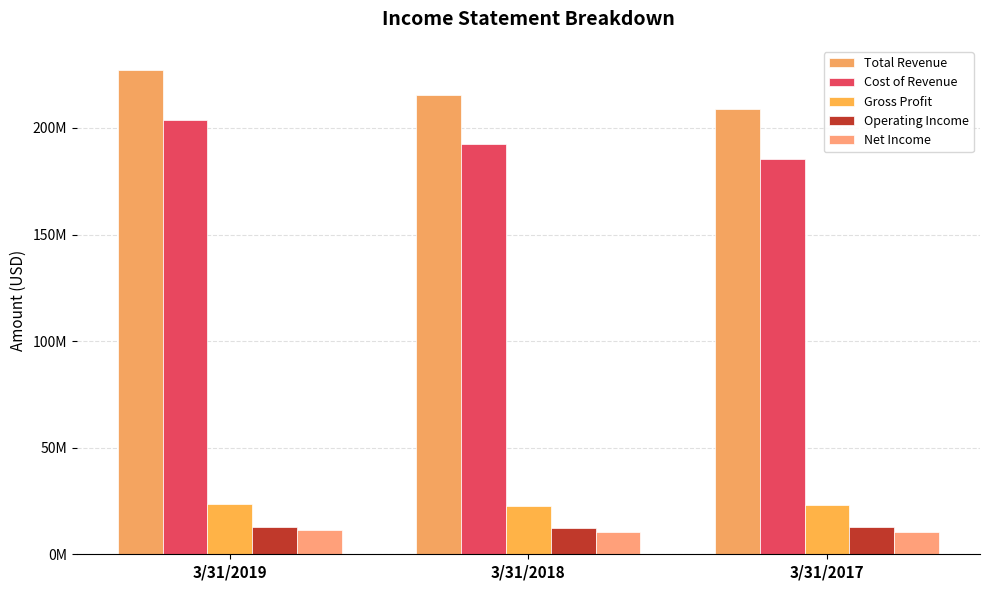

Does the chart contain any negative values?

No